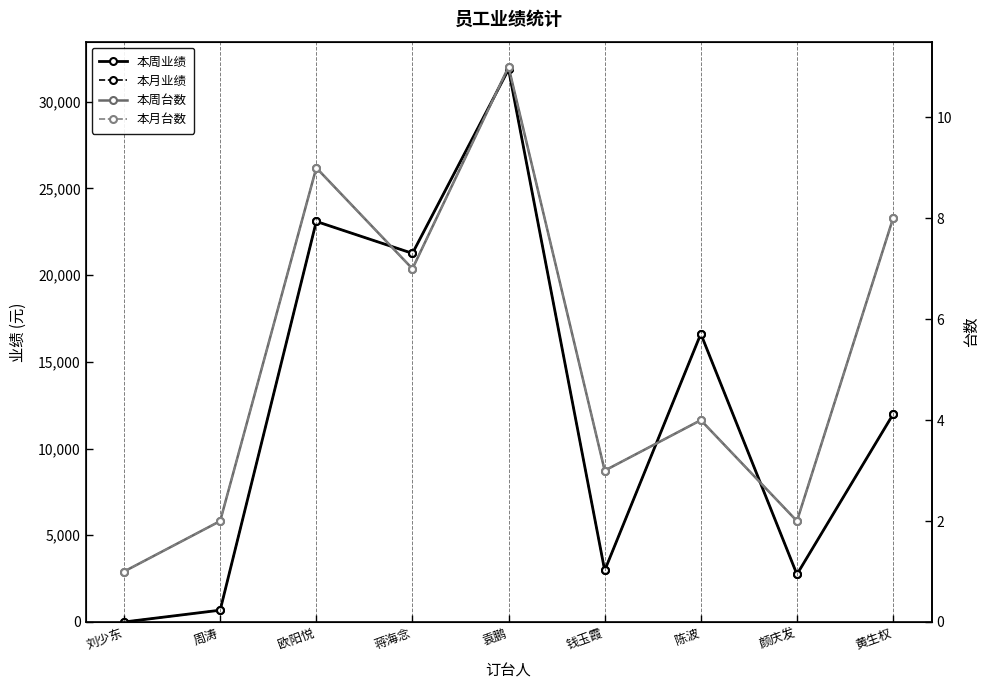

What is the difference between the second highest and minimum values in the 本月业绩 series?

23089